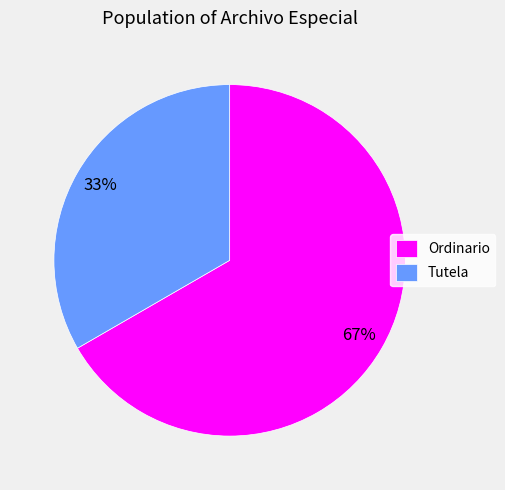

Is there a majority slice in this chart?

Yes